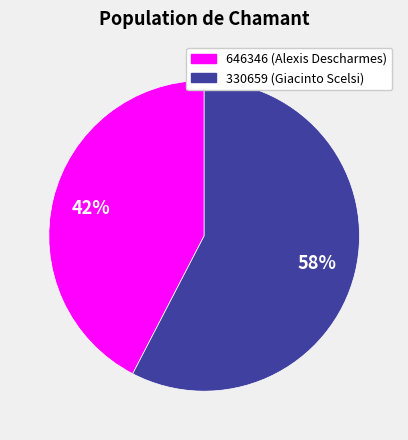

Rank the categories by value from highest to lowest.

330659, 646346